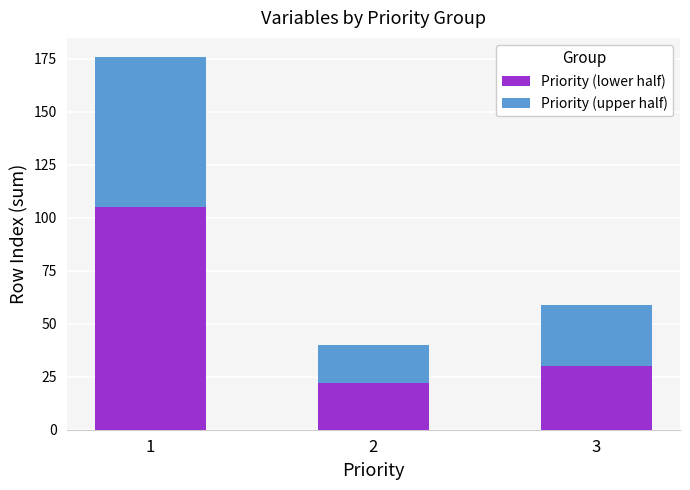

Rank the categories by Priority (lower half) value from highest to lowest.

1, 3, 2